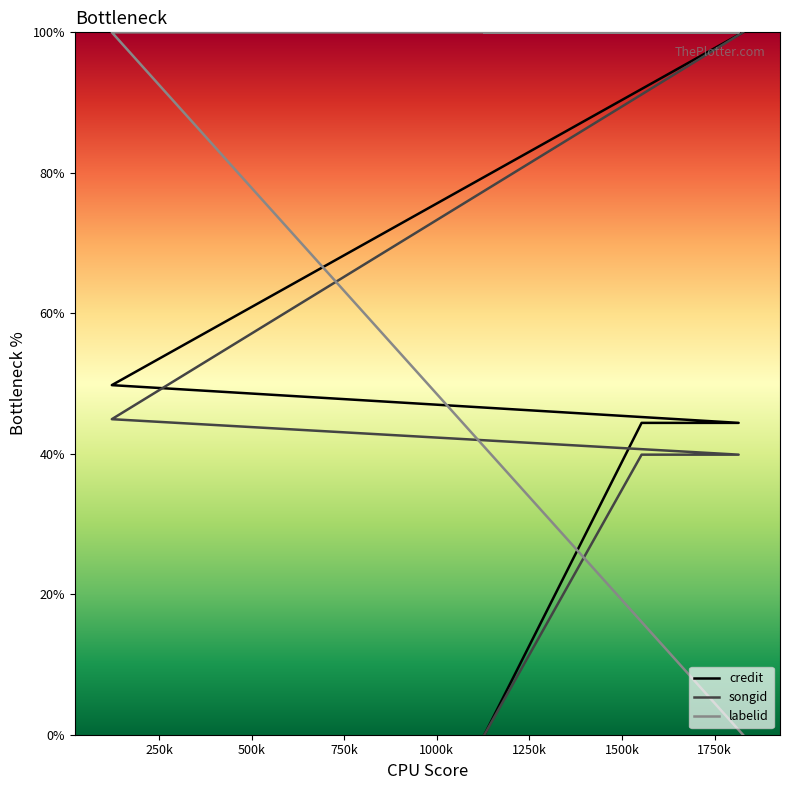

What is the highest value of the songid series?

100.0